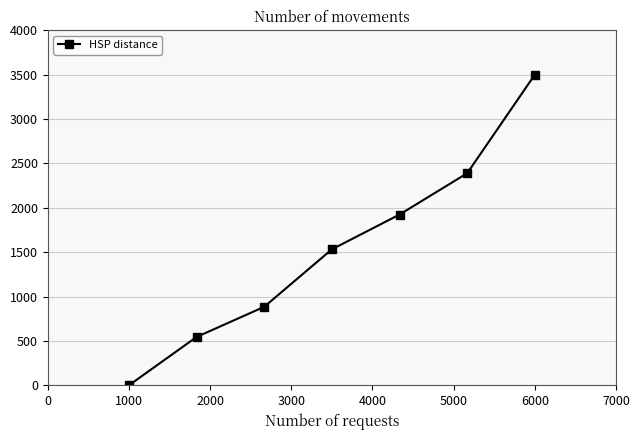

What is the average value?

1539.1